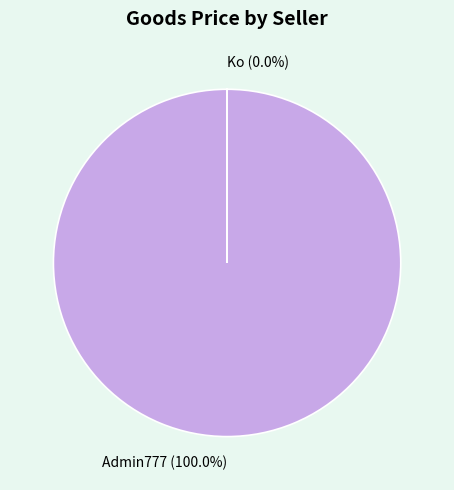

True or false: Admin777 accounts for 87% of the total.

False